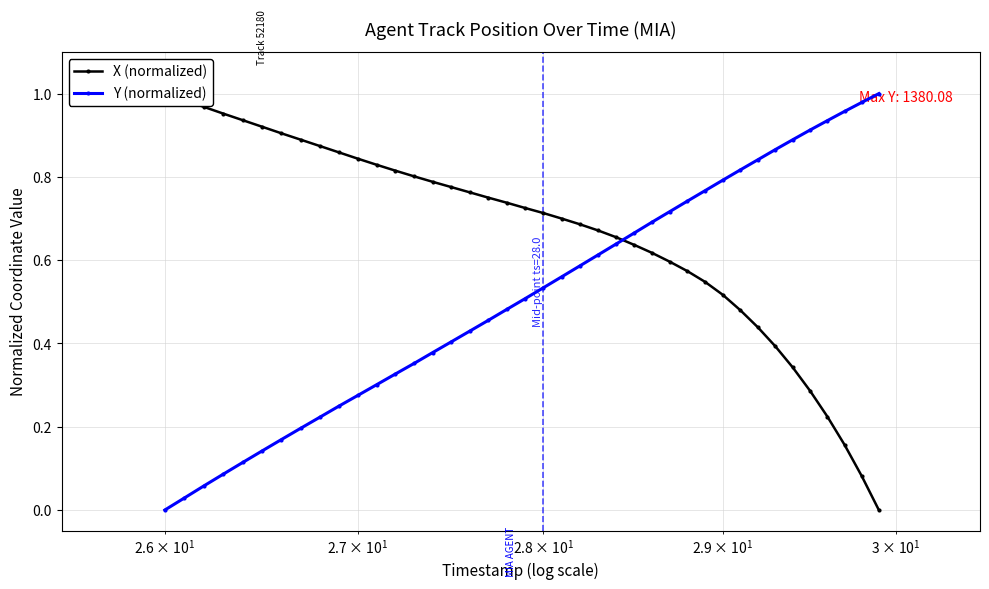

Is it true that X (normalized) equals 0.5 at 13?

False